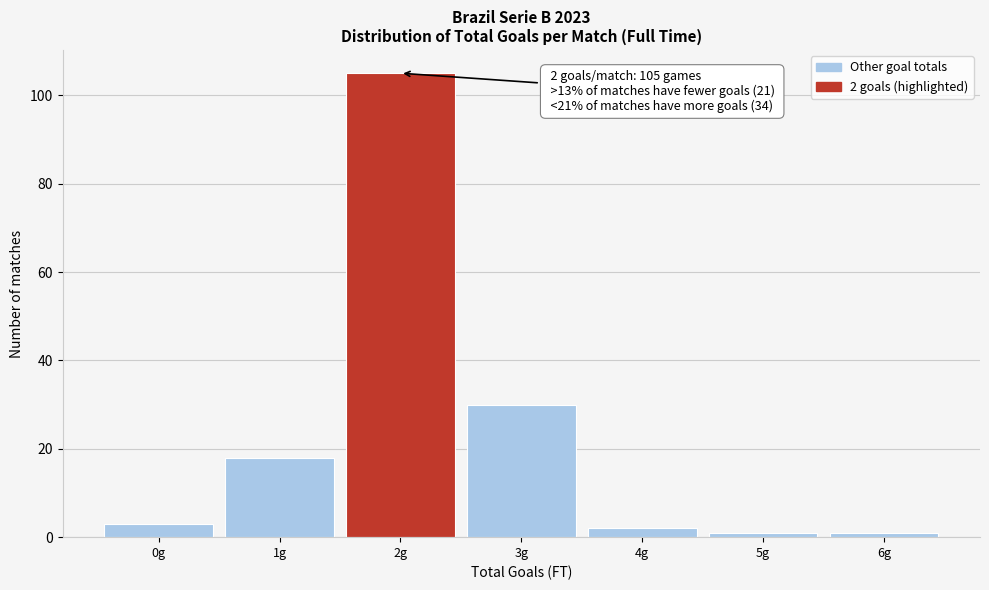

Which range on the x-axis has the tallest bar?

1.5 to 2.5